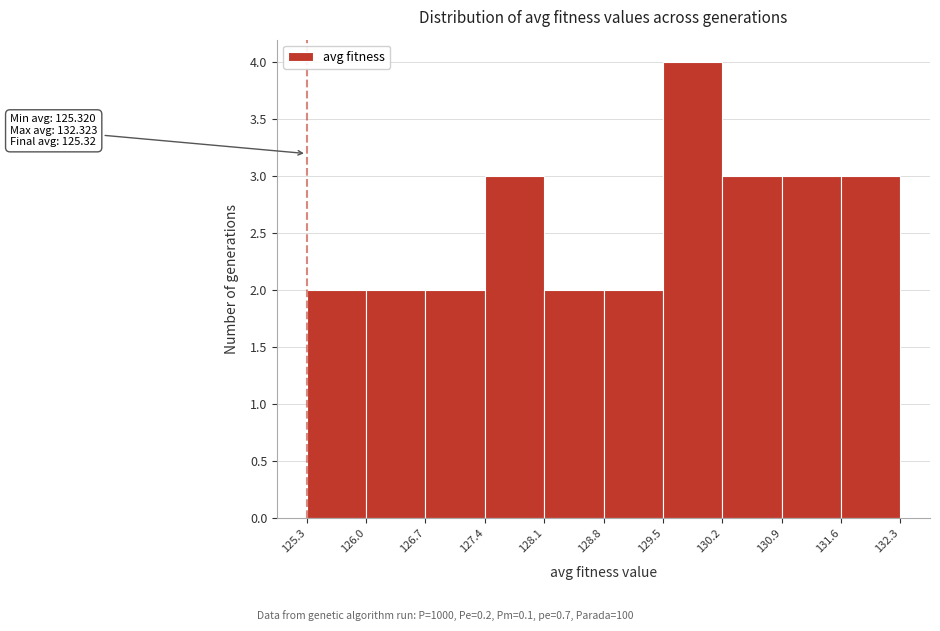

Which range on the x-axis has the tallest bar?

129.5 to 130.2